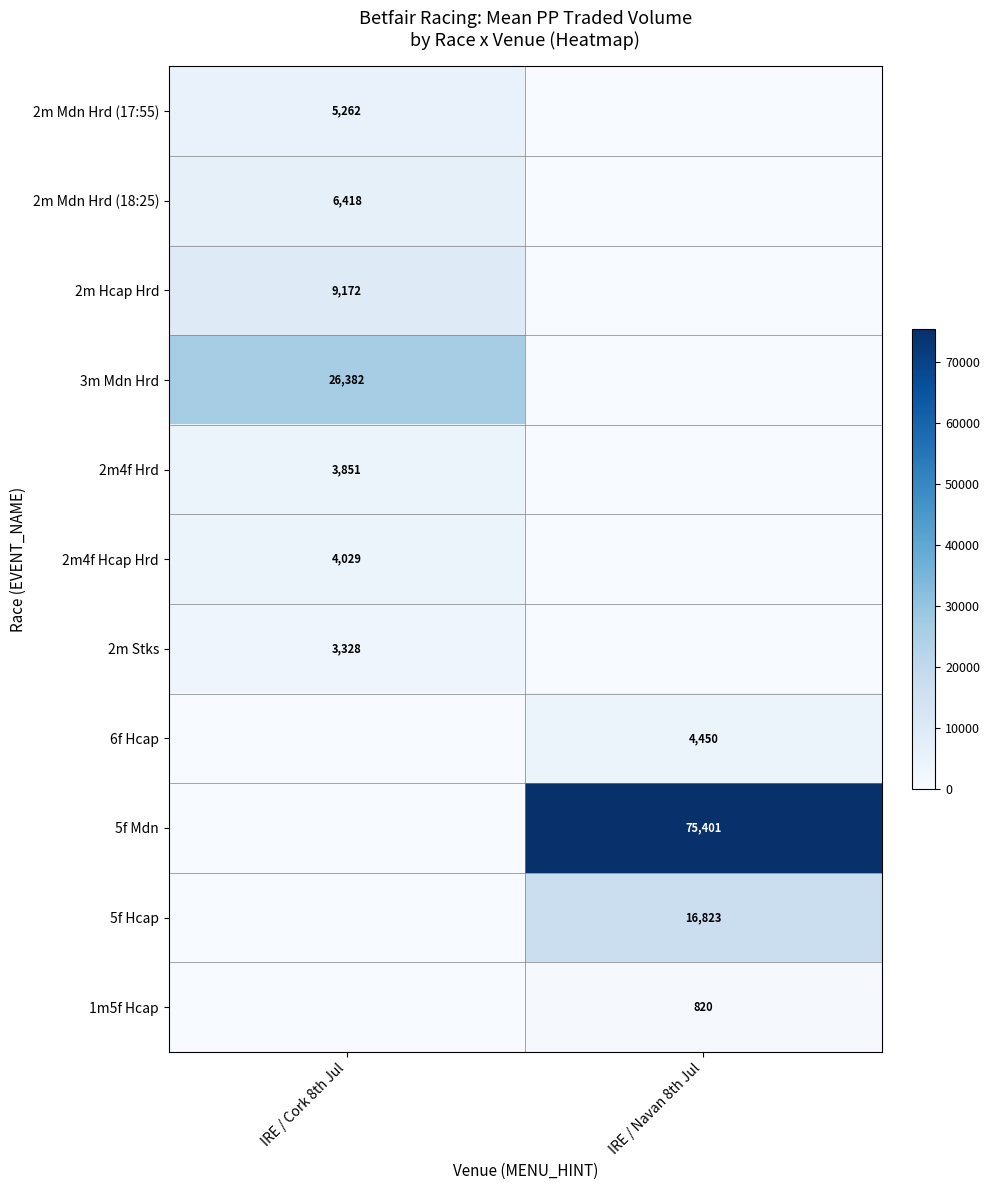

Is the value of 6f Hcap at IRE / Navan 8th Jul greater than the value of 3m Mdn Hrd at IRE / Cork 8th Jul?

No